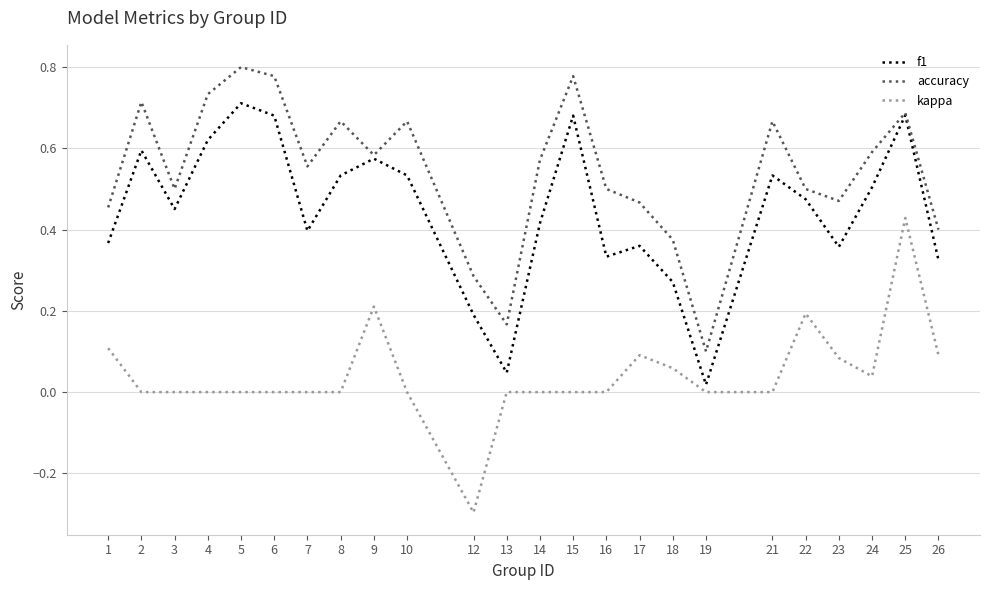

What is the sum of the f1 values at 24 and 15?

1.2